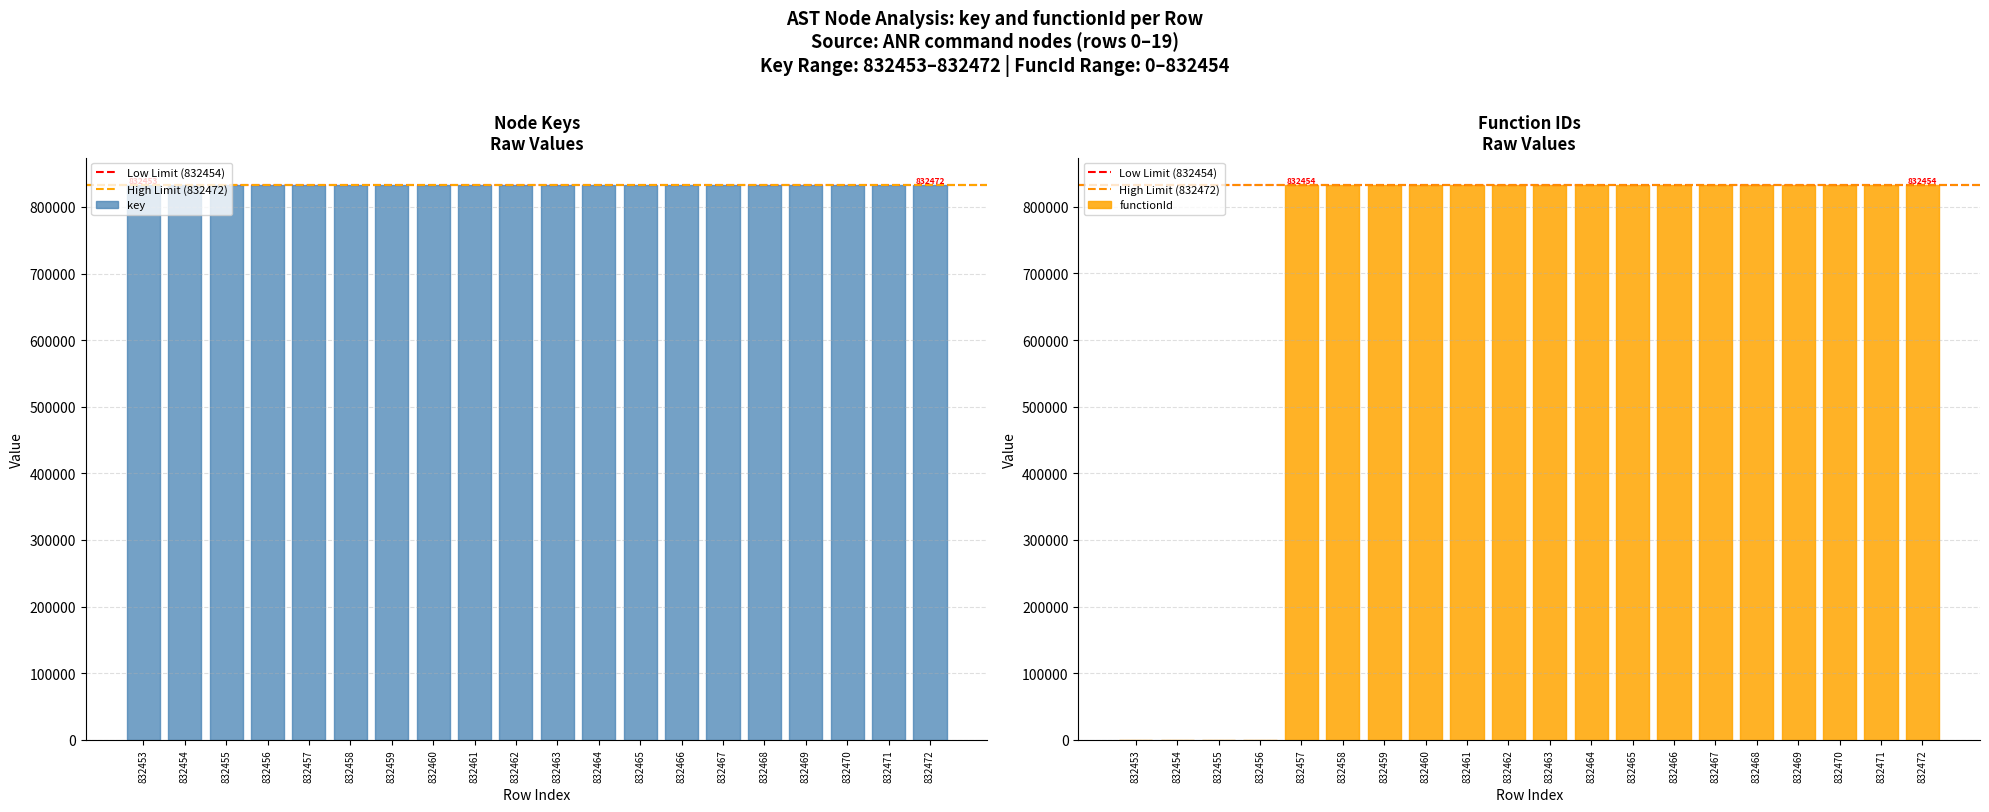

How many data points does each series have?

20